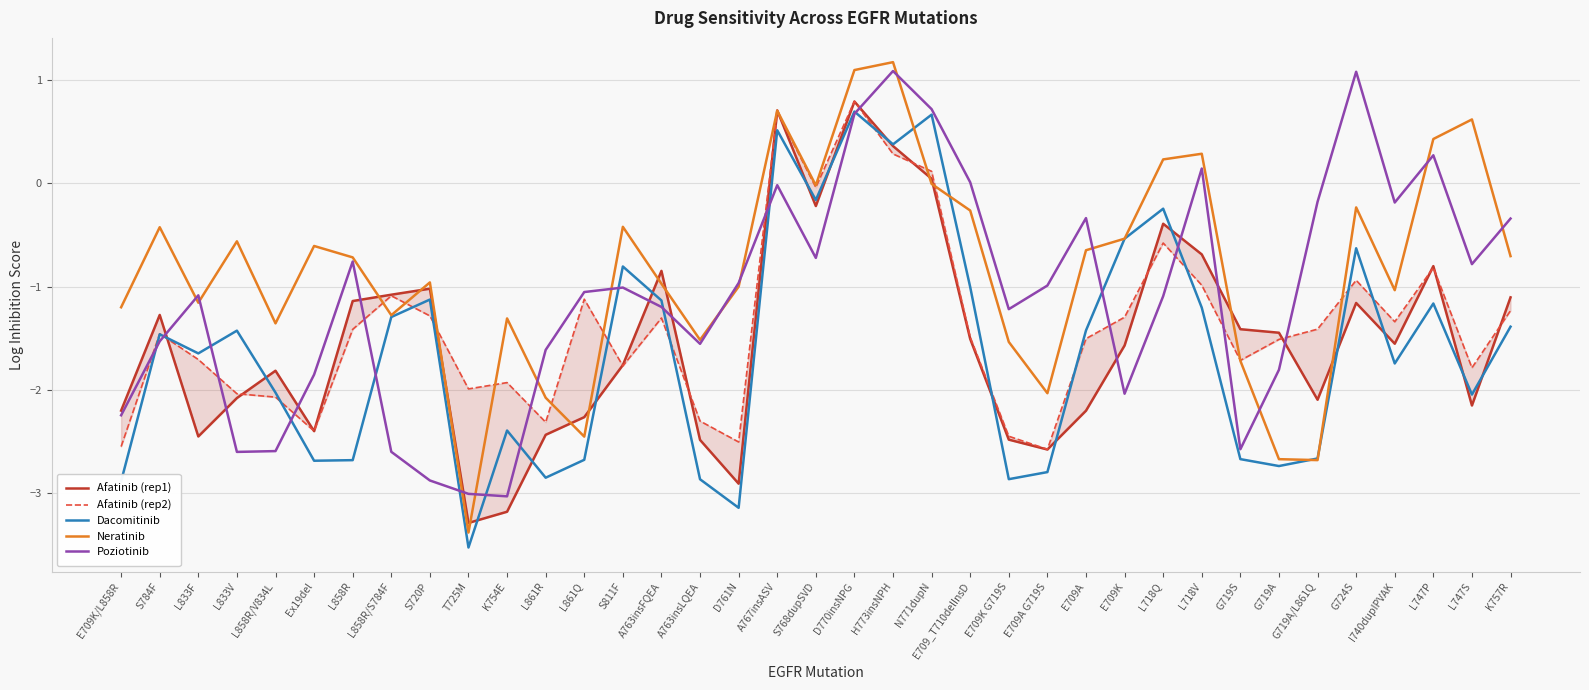

Where do Neratinib and Poziotinib first cross each other?

S784F and L833F